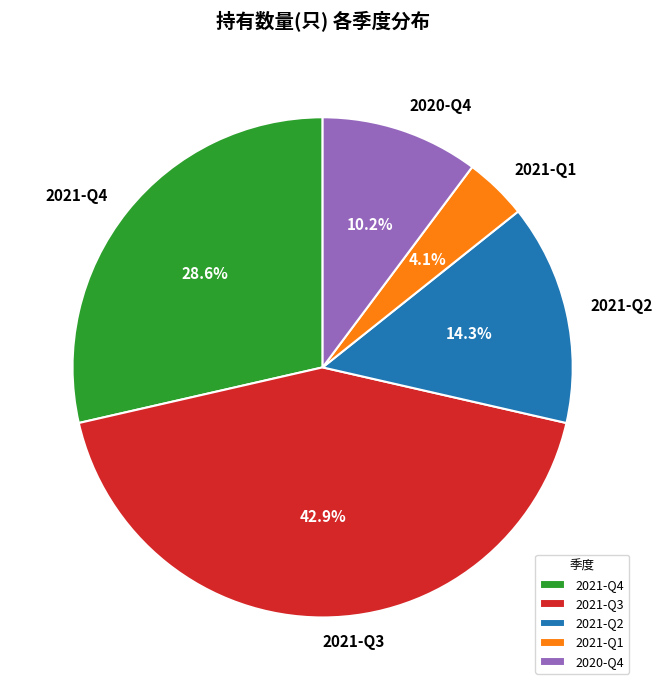

Is there any slice that represents more than half of the pie?

No